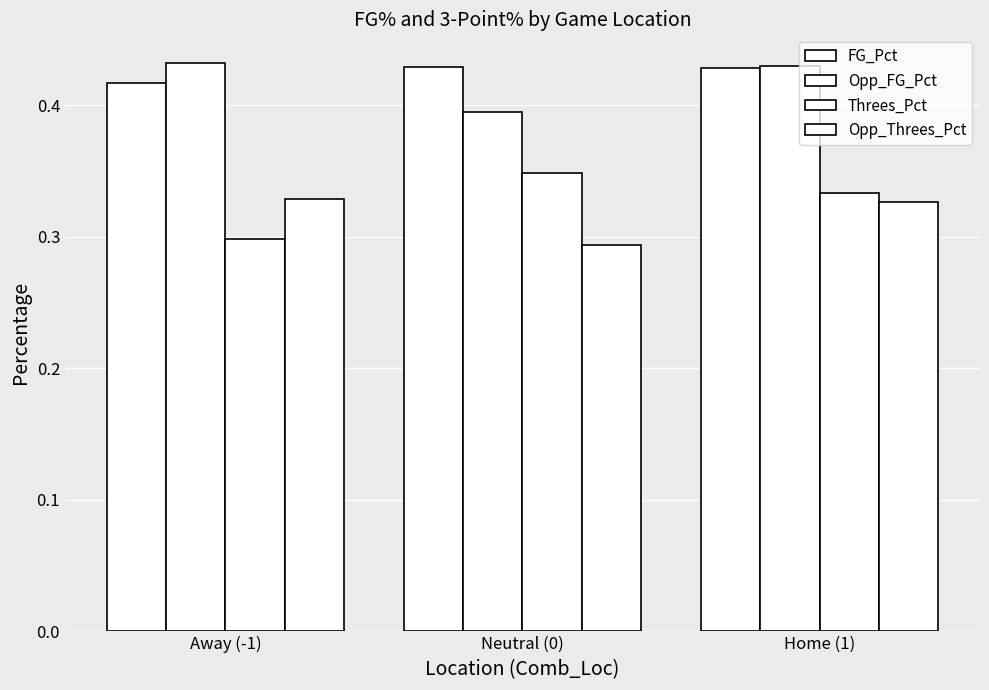

List the series in order of their peak value, lowest first.

Opp_Threes_Pct, Threes_Pct, FG_Pct, Opp_FG_Pct